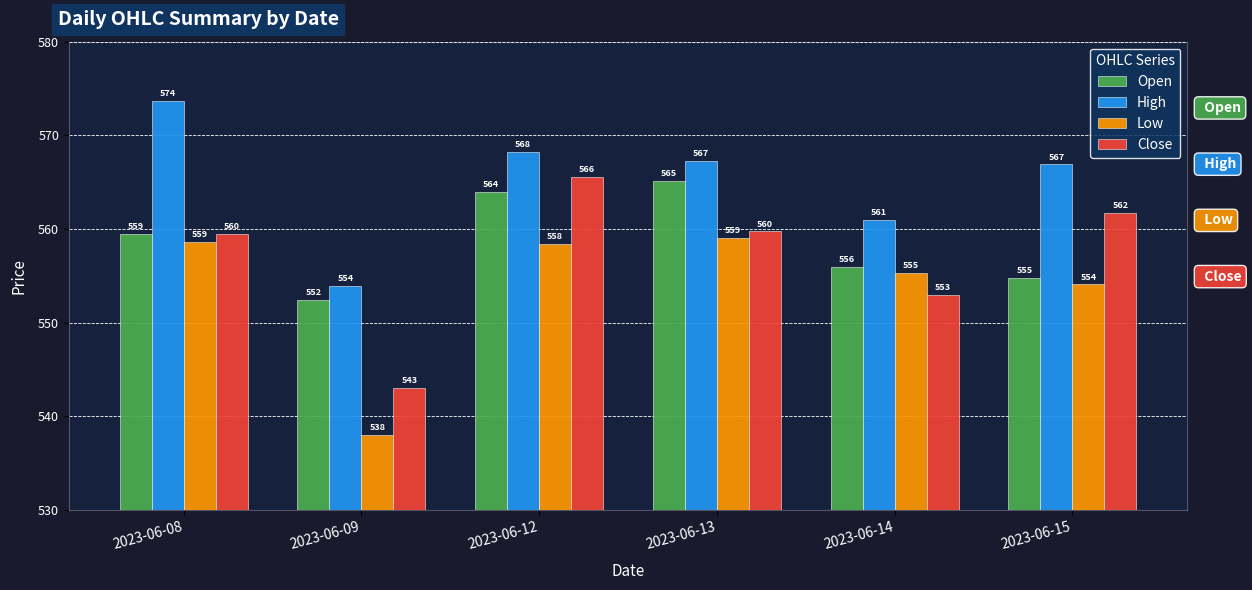

Which label corresponds to the largest value in the chart?

2023-06-08